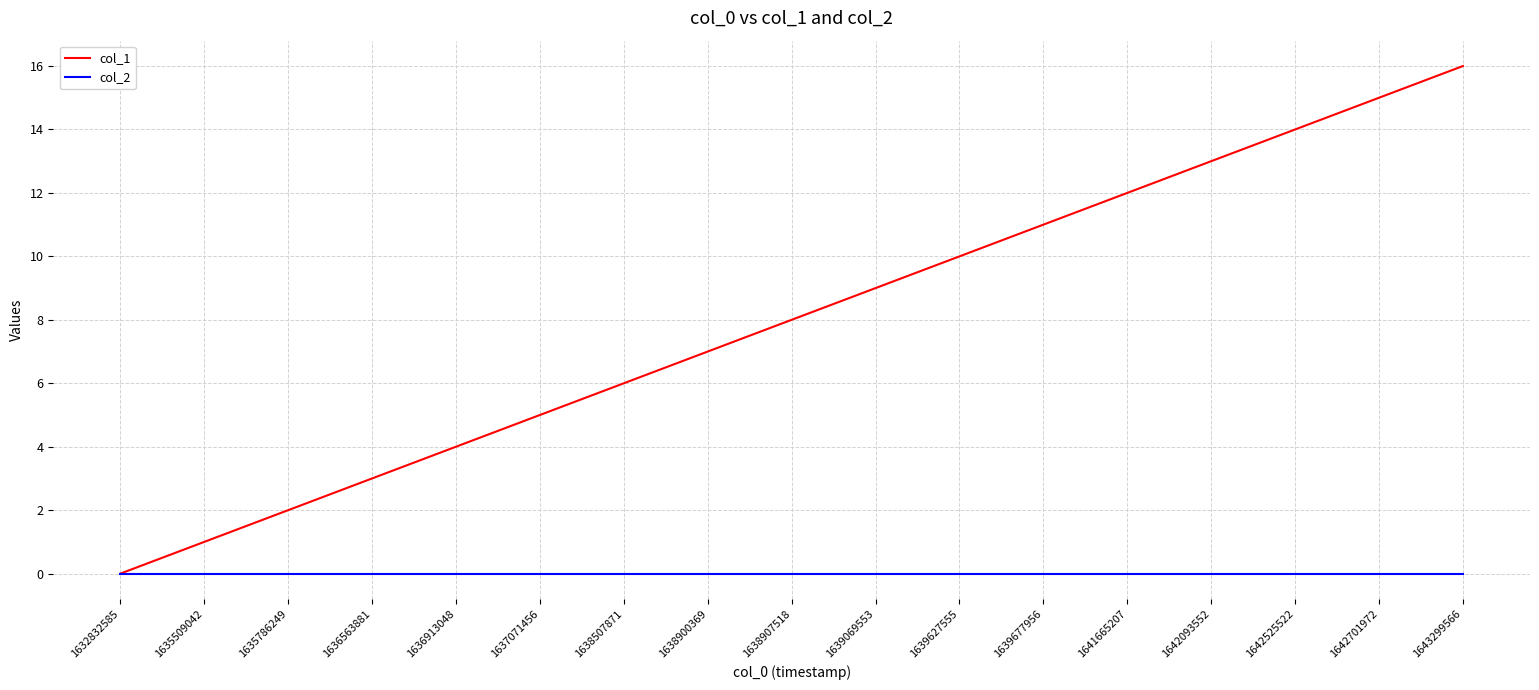

How many distinct data groups are displayed?

2